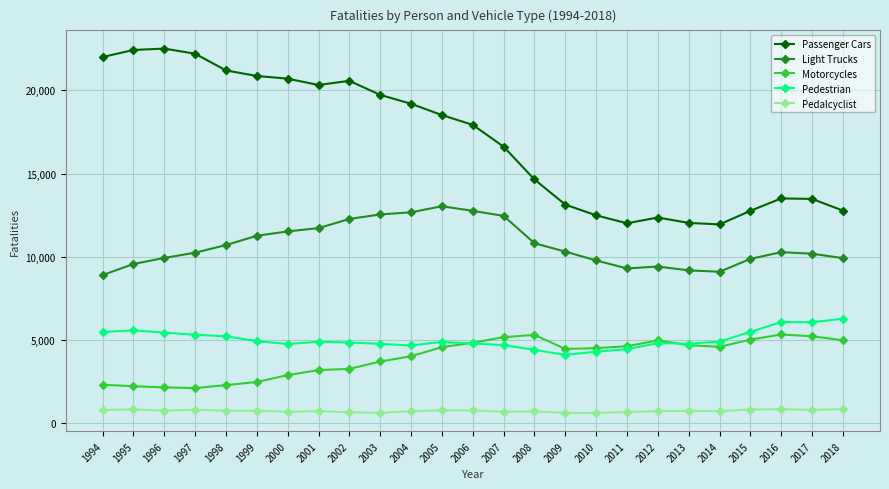

What is the average value of the Motorcycles series?

3963